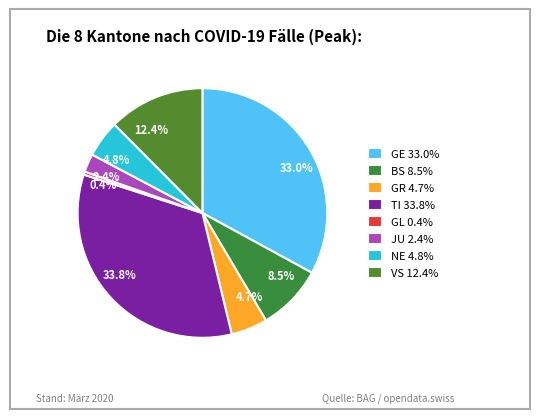

What is the smallest slice in the pie chart?

GL